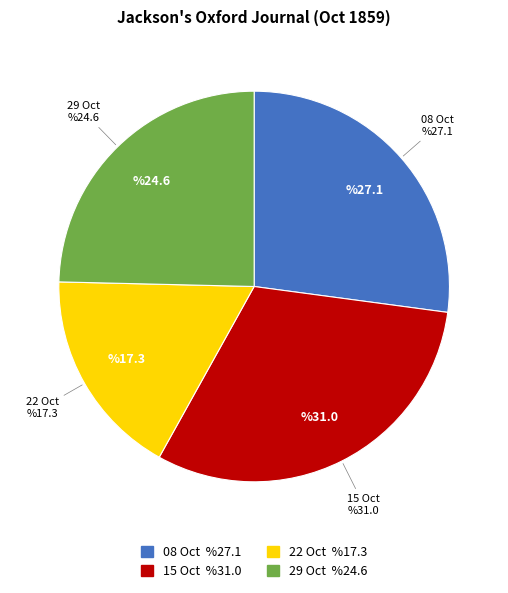

Which category has the smallest portion of the pie?

22 Oct